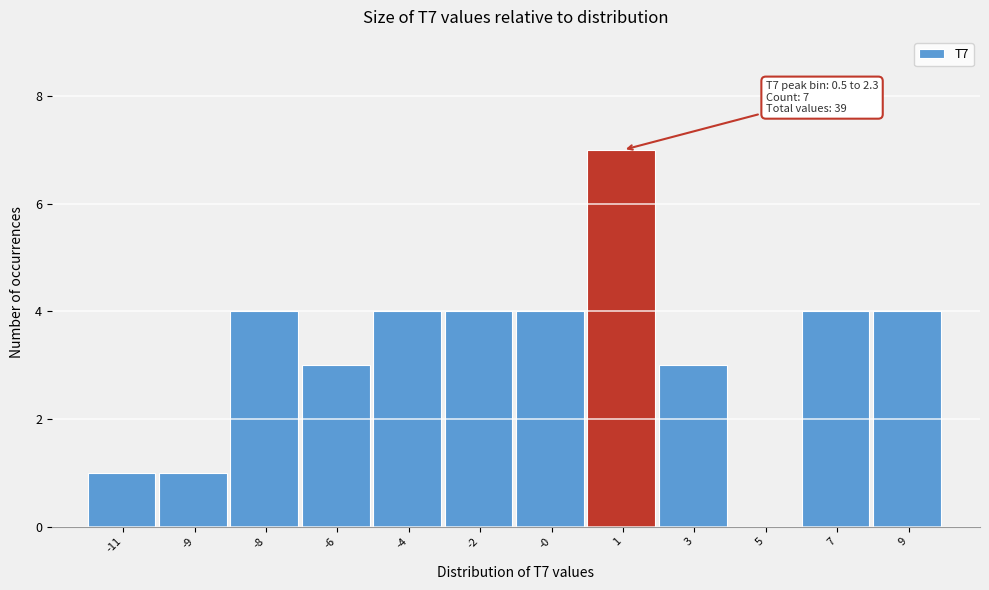

Reading right to left, transcribe all the data shown in this chart.

9=4	7=4	5=0	3=3	1=7	-0=4	-2=4	-4=4	-6=3	-8=4	-9=1	-11=1